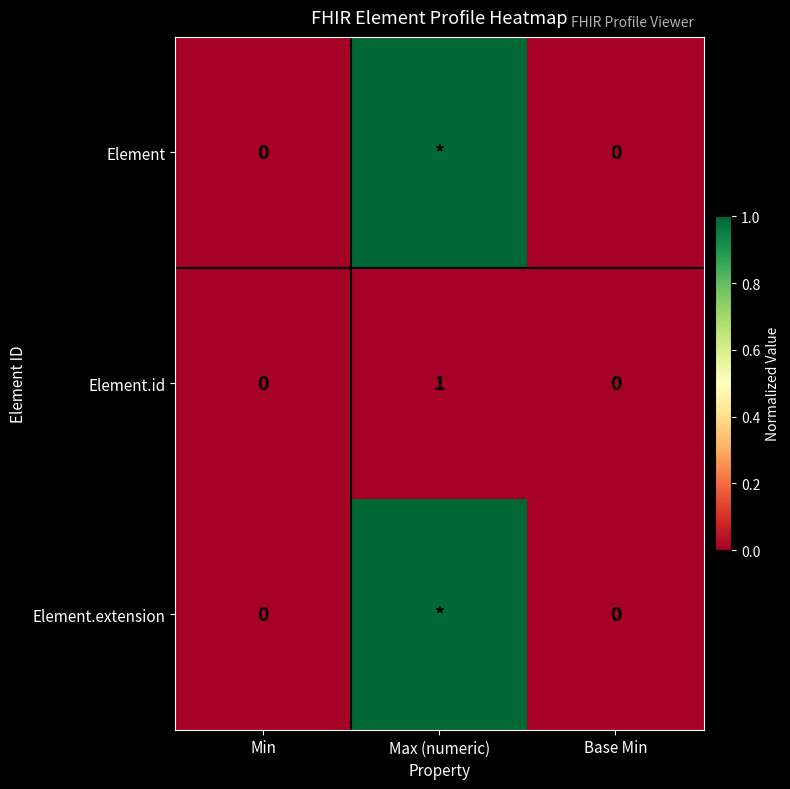

The value of Element.id at Max (numeric) is 0. True or false?

False